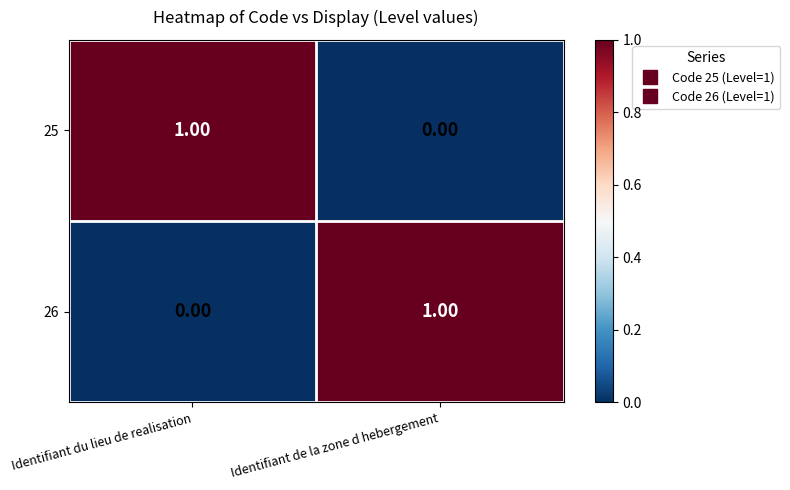

Rank the series at Identifiant de la zone d hebergement from lowest to highest value.

25, 26